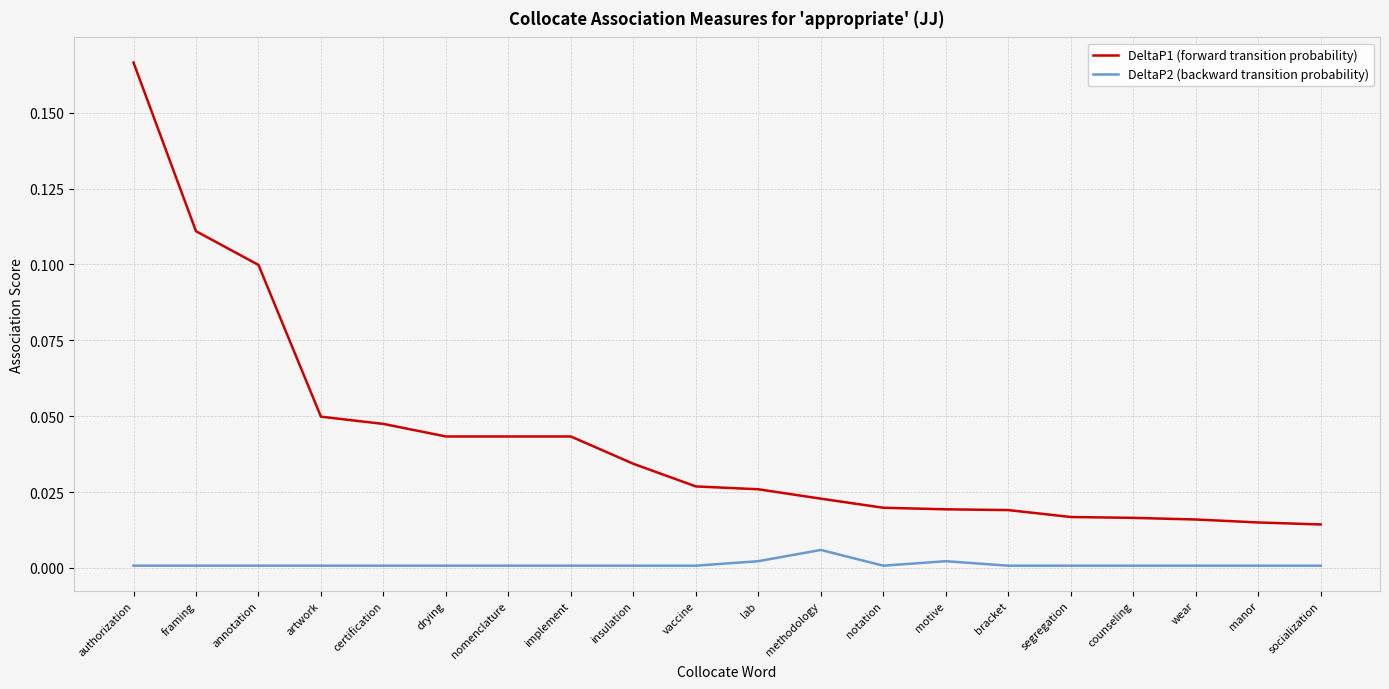

What position from the right is bracket?

6